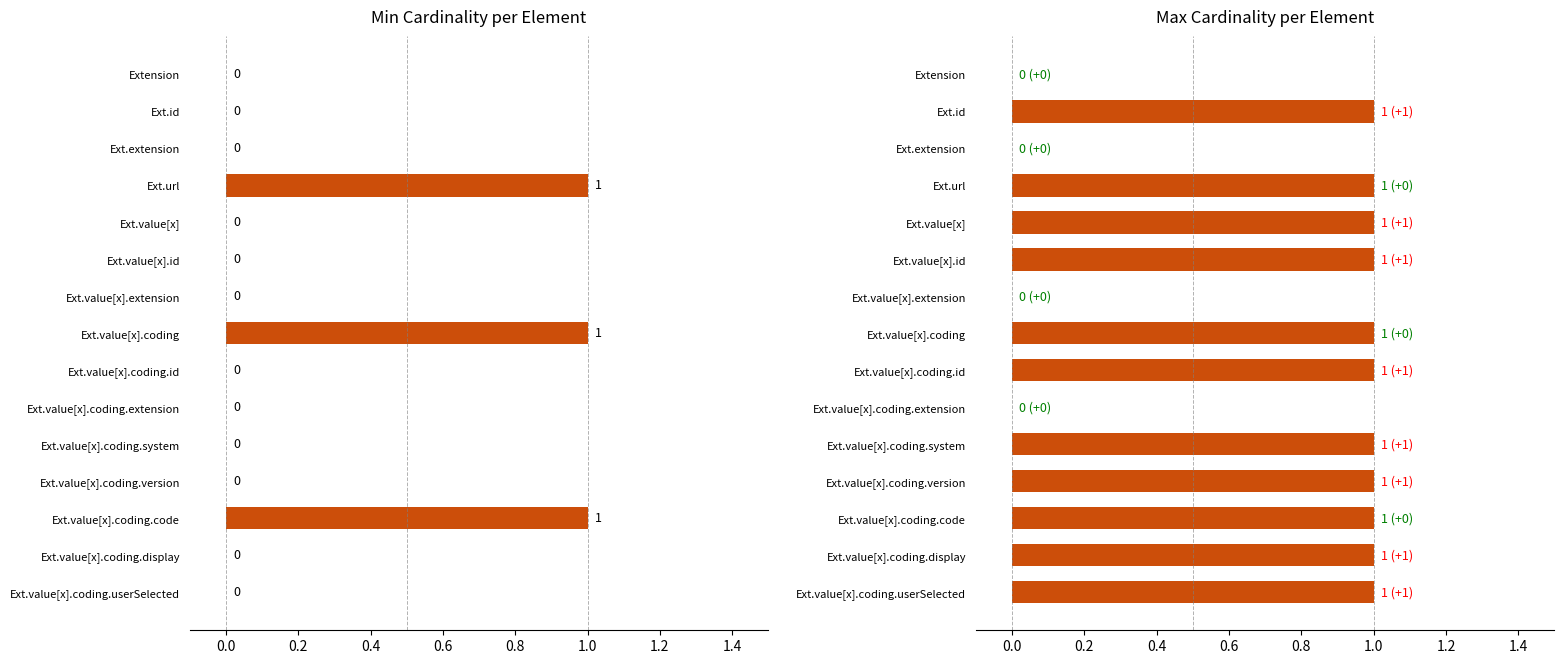

Is the value of Min at Ext.value[x].id greater than the value of Max at Extension?

No